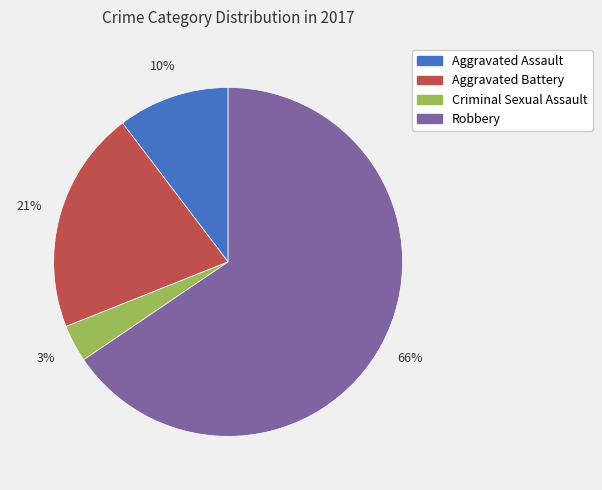

To the nearest percent, what portion does Aggravated Assault represent?

10%